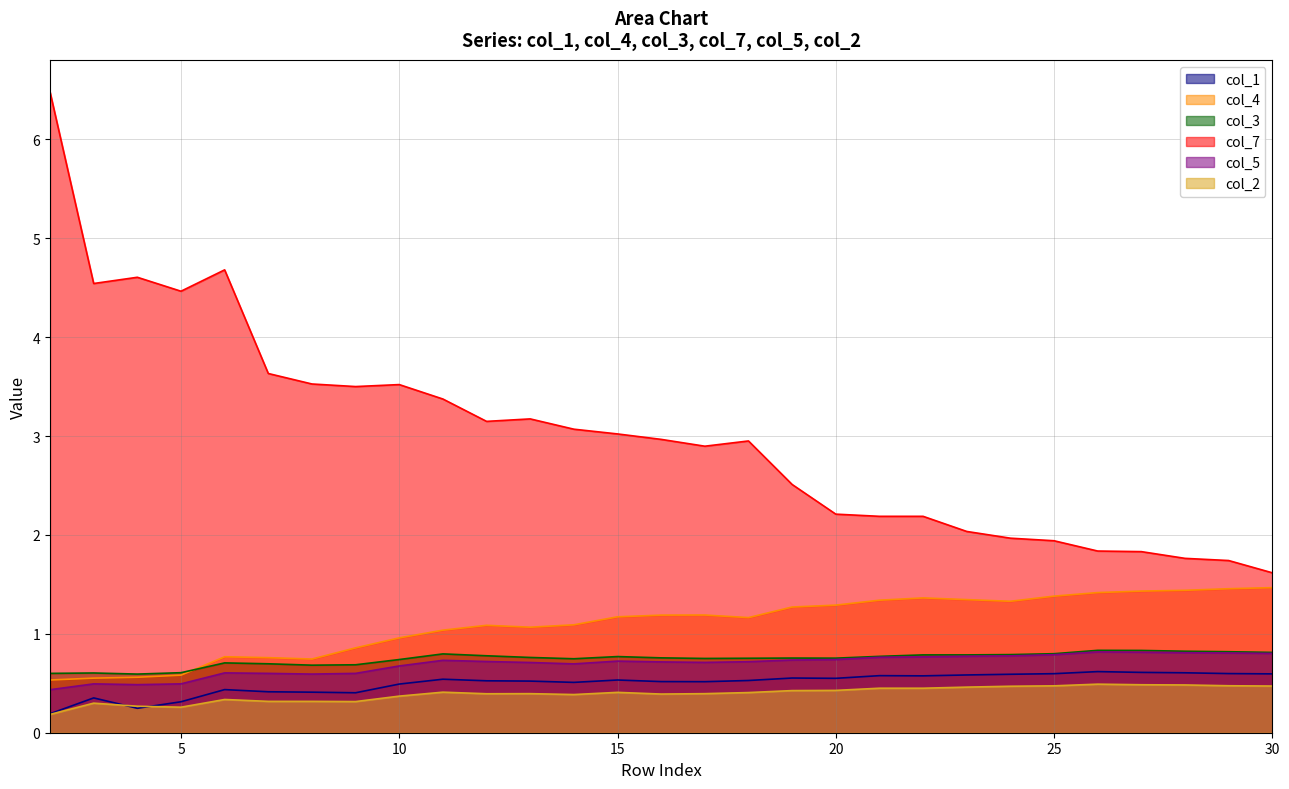

True or false: col_7 has a value of 2.3 at 11.

False